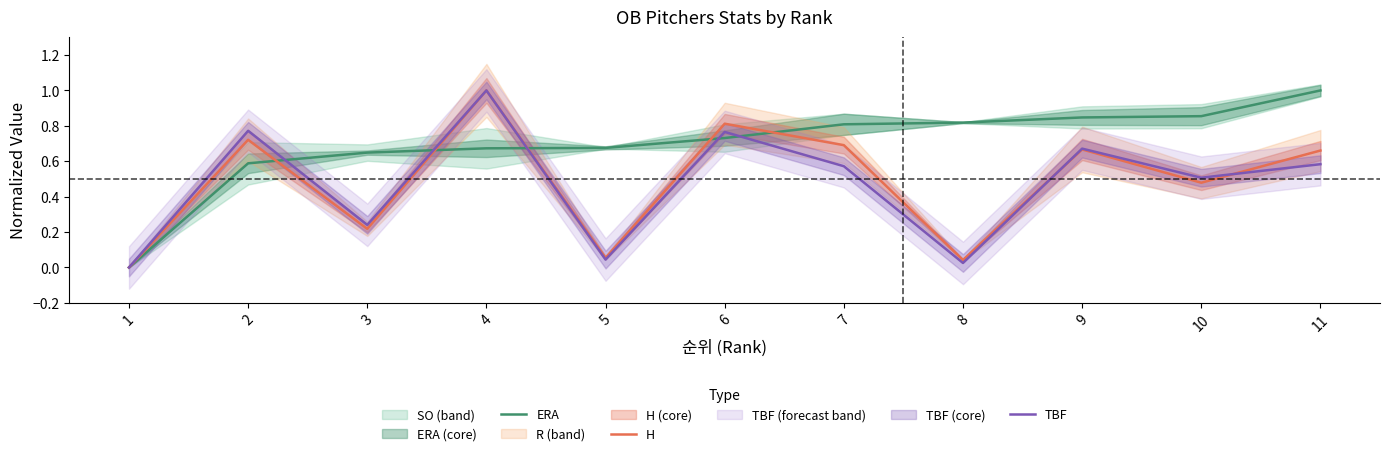

How many intersections are there between ERA and TBF?

5